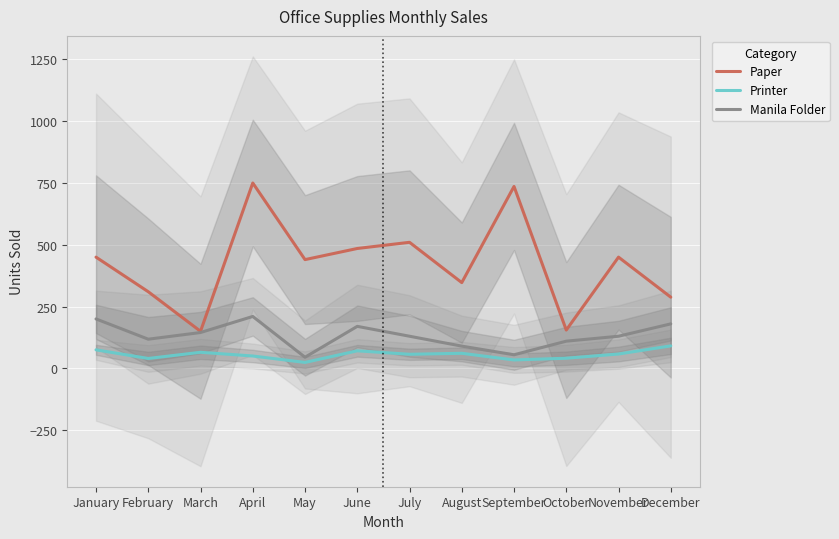

At how many categories does at least one series exceed 79?

12